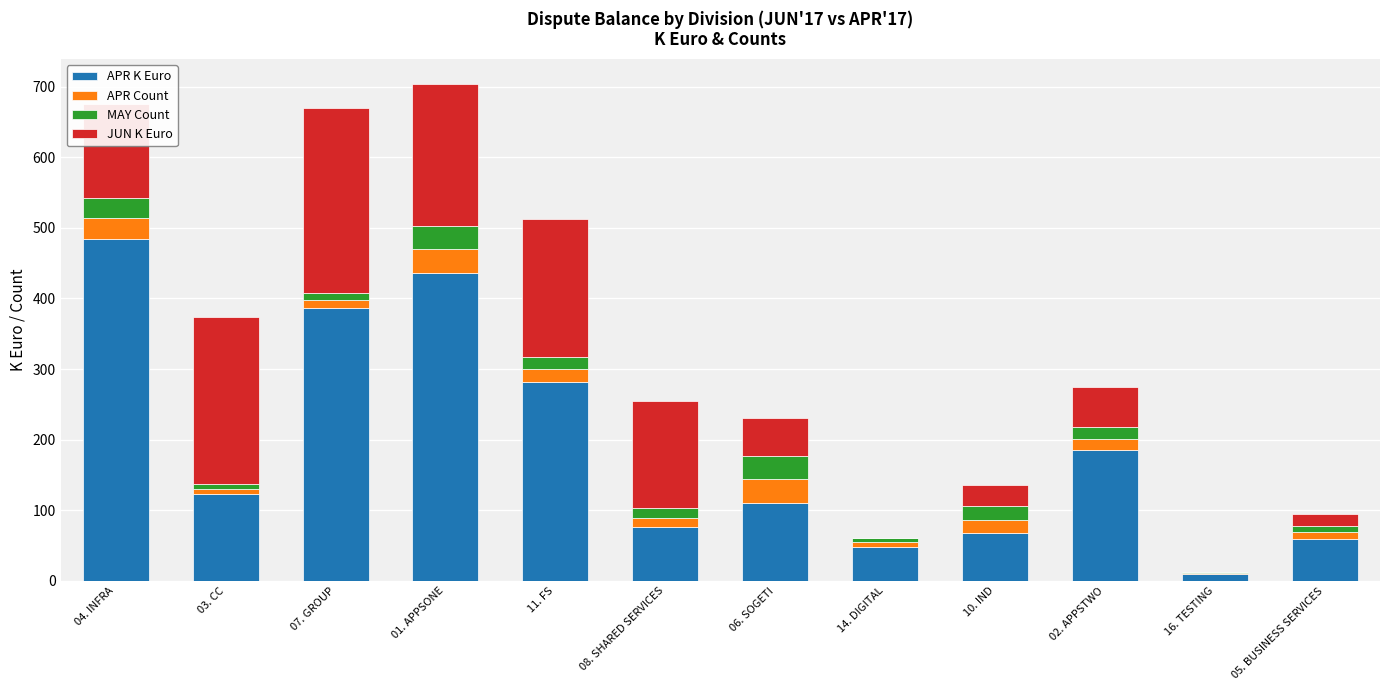

Where is APR K Euro nearest to the value 247?

11. FS